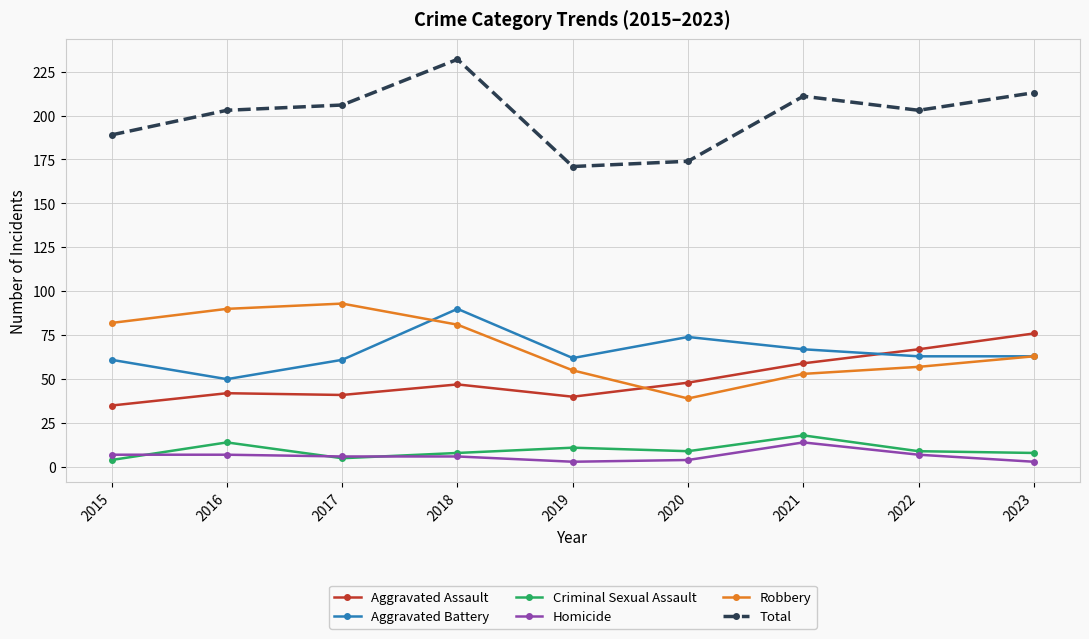

What is the difference between the Homicide values at 2015 and 2021?

7